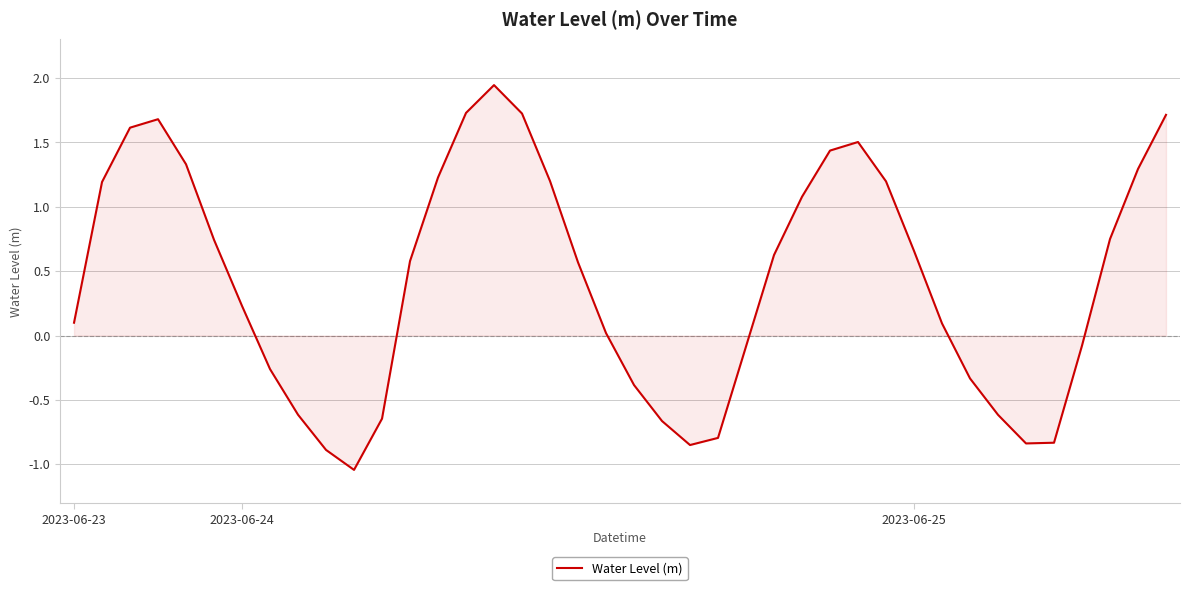

Is this an area chart (filled region under the line)?

Yes